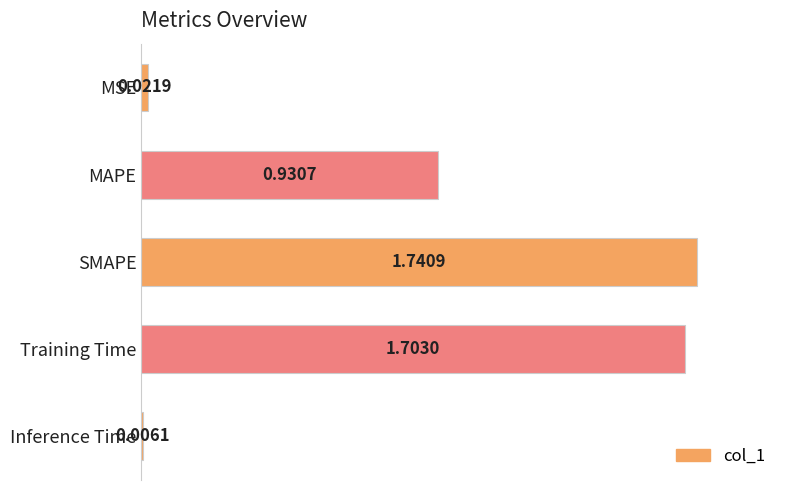

How many bars are there in total?

5